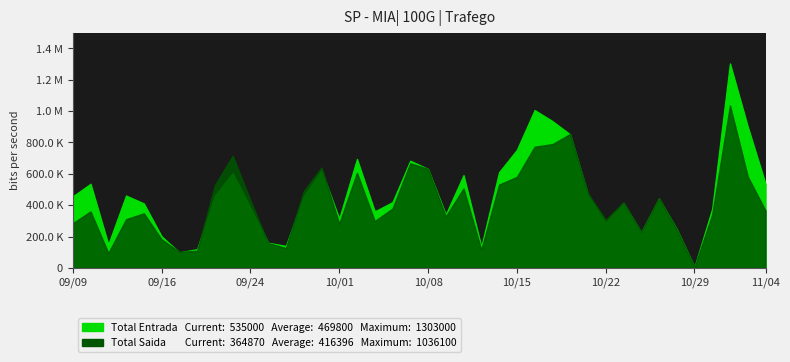

Which series has the widest spread of values?

Total Entrada